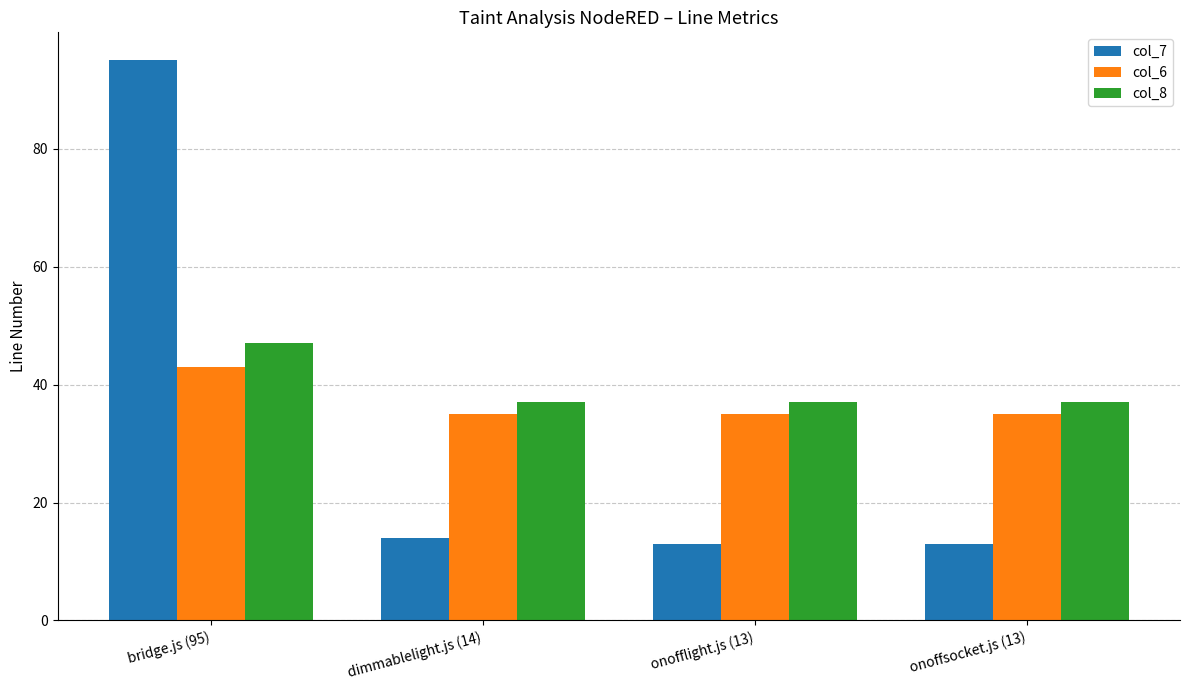

Which series has the largest range (max minus min)?

col_7